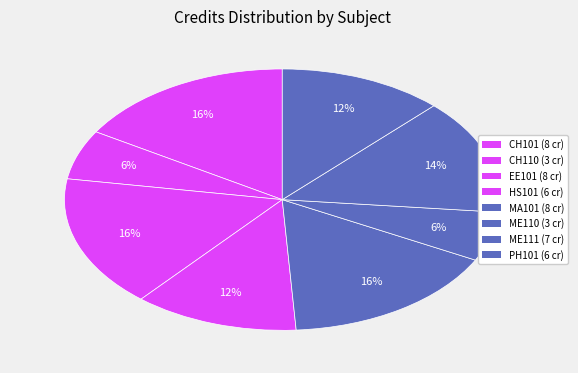

How many segments does this pie chart have?

8